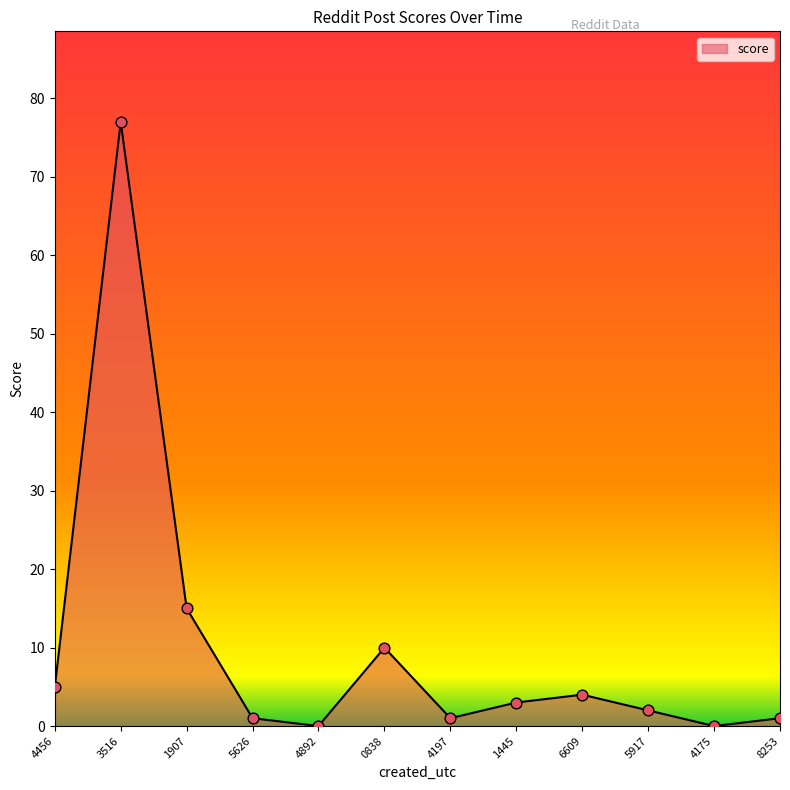

What is the ratio of the value at 0838 to the value at 6609?

2.5